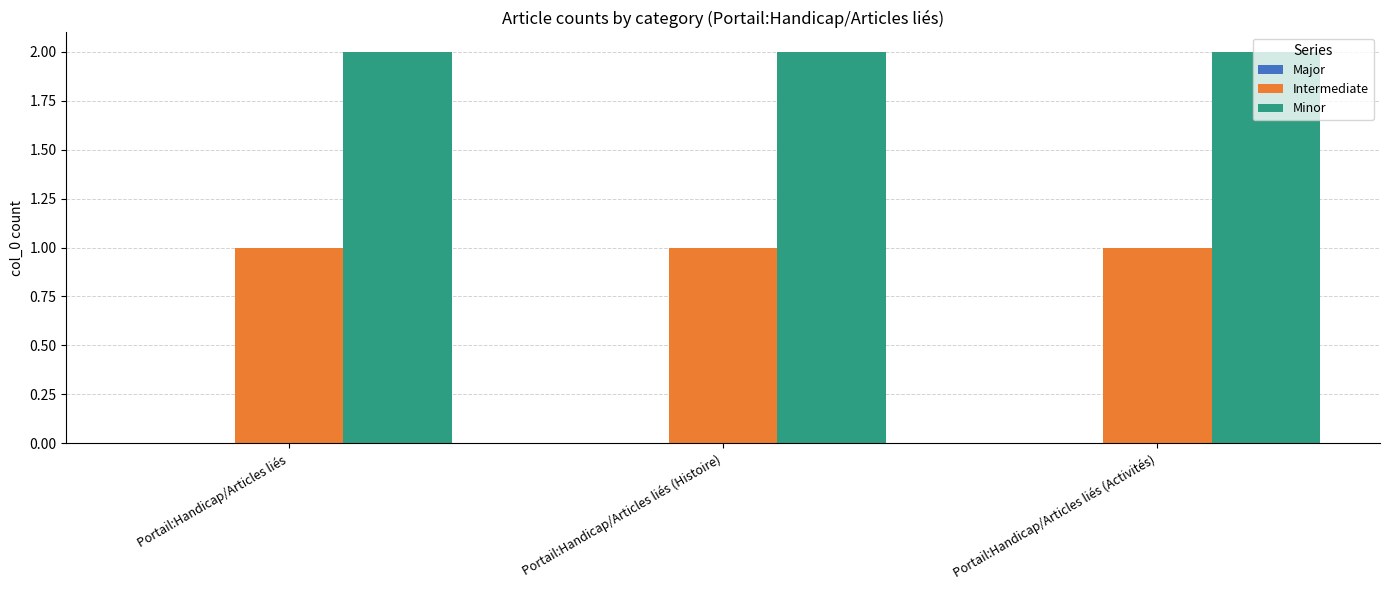

Is it true that Intermediate equals 0 at Portail:Handicap/Articles liés?

False